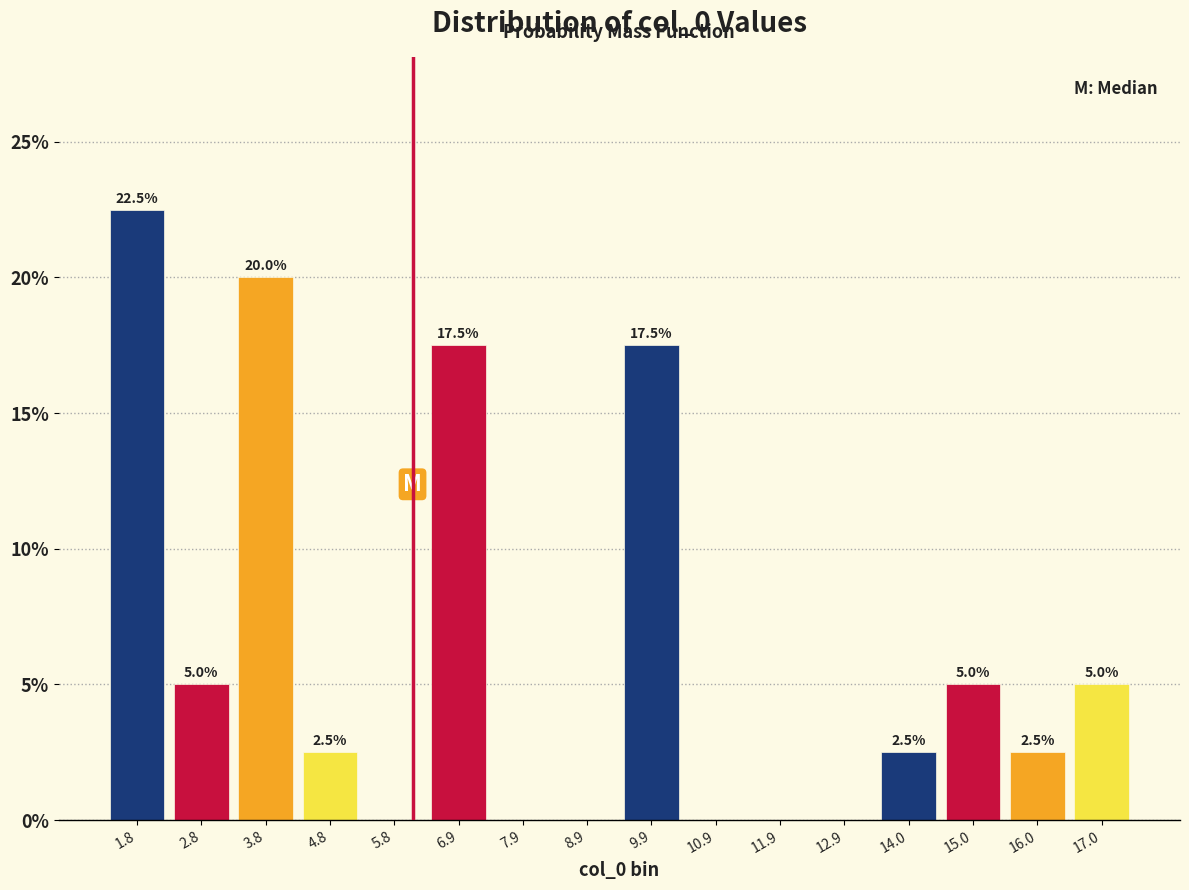

Over which range of the x-axis is the bar tallest?

1.2 to 2.4